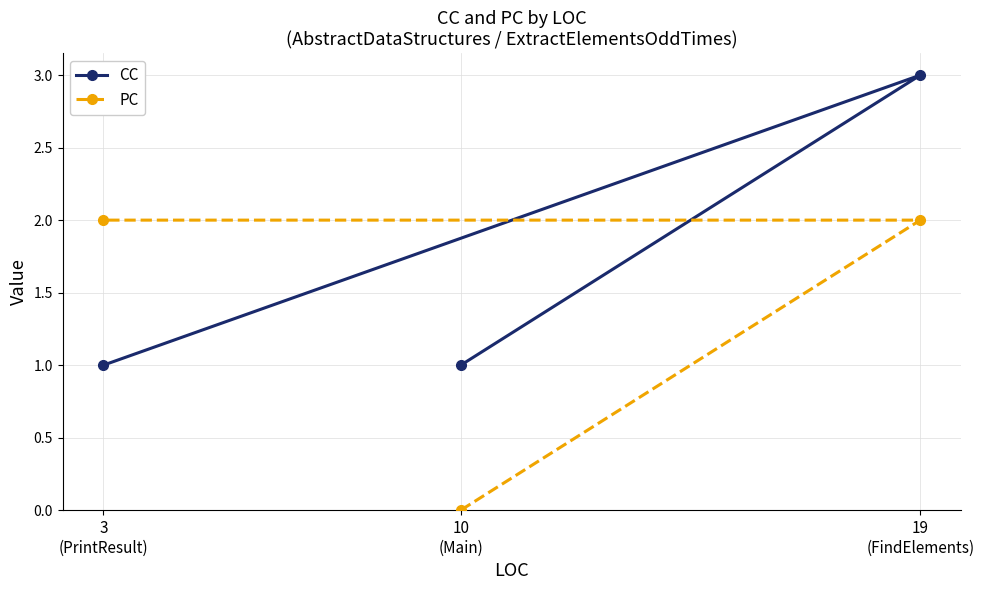

Is the value of PC at 3
(PrintResult) greater than the value of CC at 3
(PrintResult)?

Yes